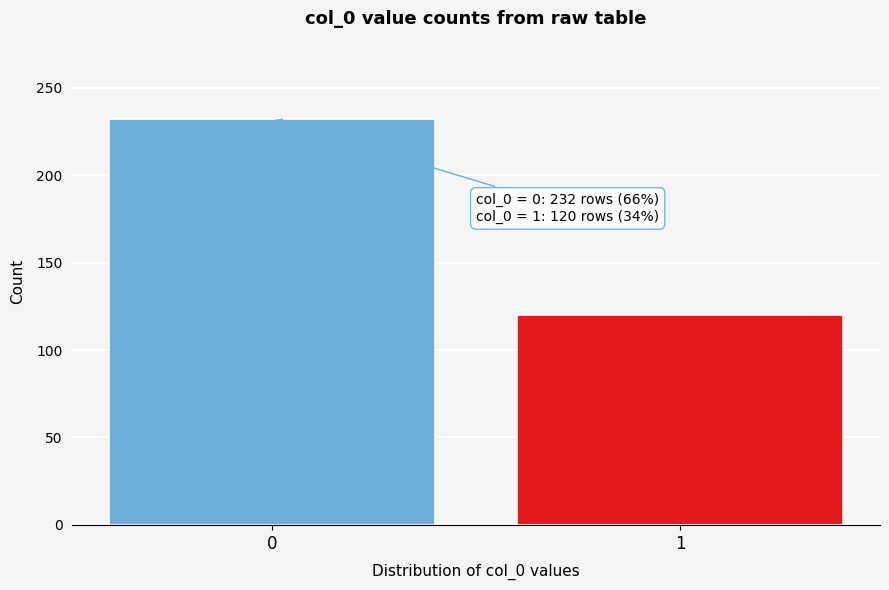

Reading left to right, transcribe all the data shown in this chart.

232	120